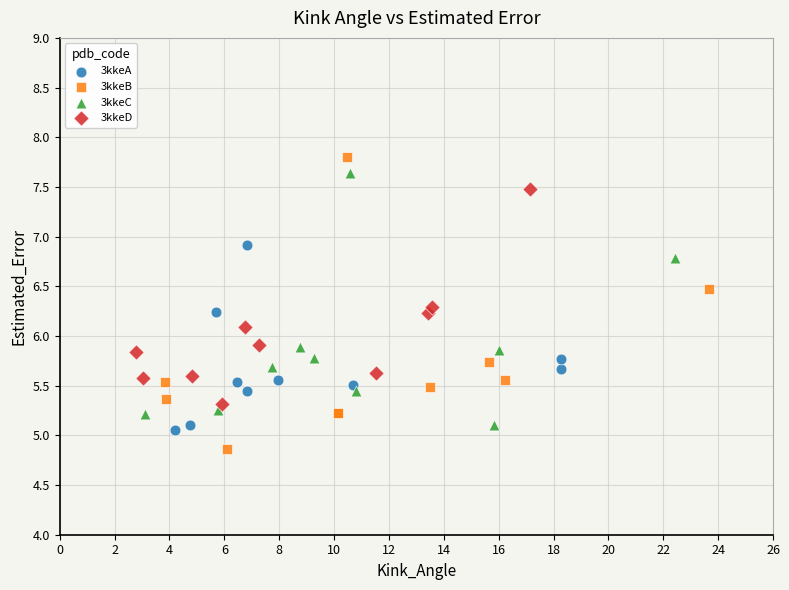

Which series has the widest spread of Y values?

3kkeB